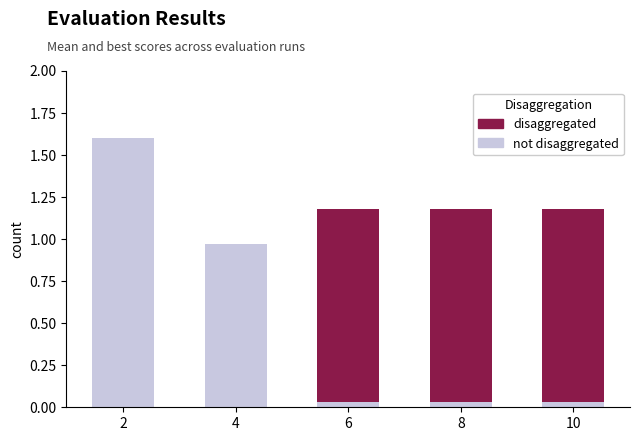

What is the total value across all series at 2?

1.6